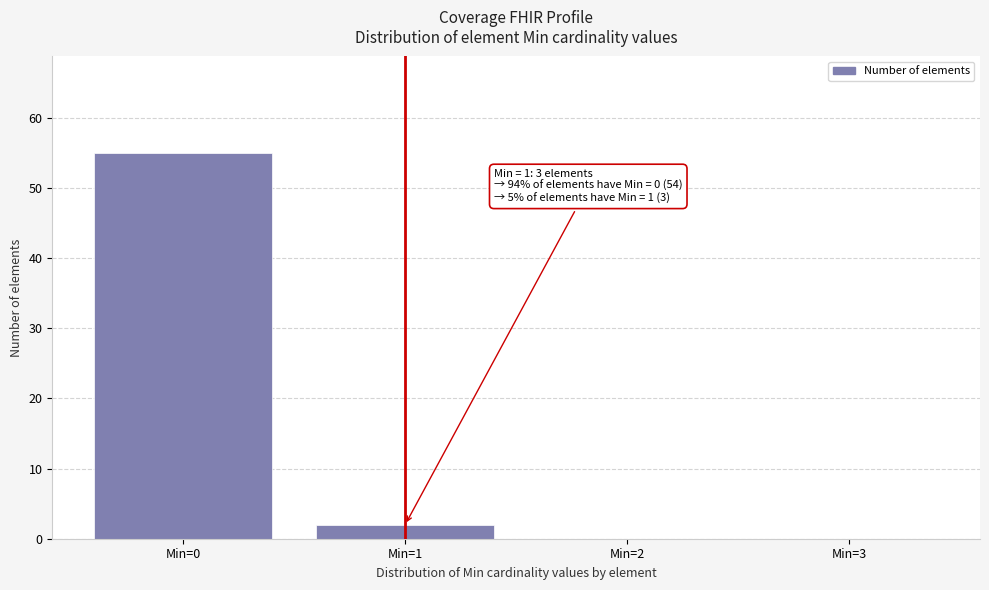

Reading right to left, extract all data points from this chart.

Min=3=0	Min=2=0	Min=1=2	Min=0=55